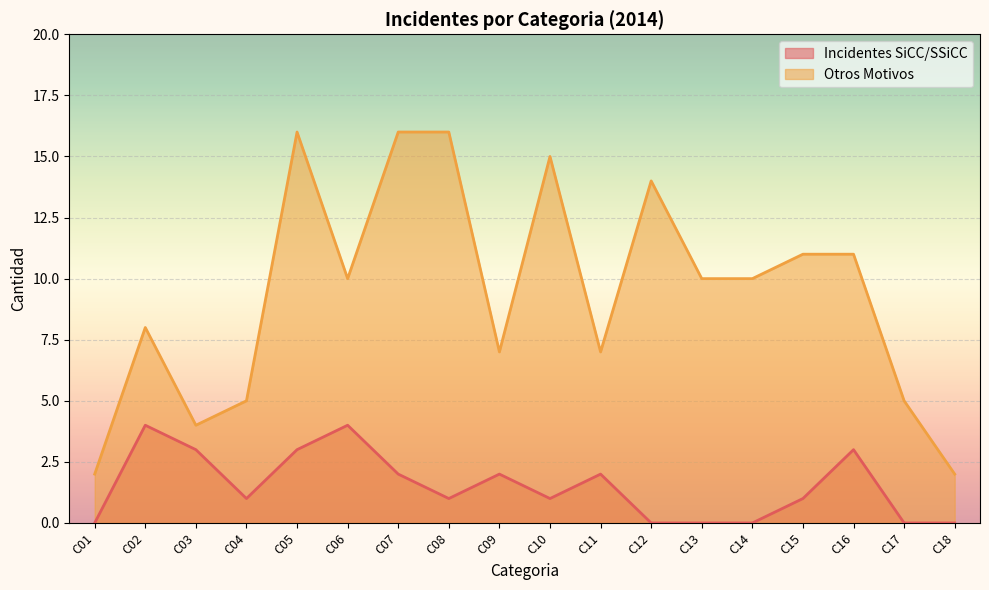

Reading right to left, list all the values displayed in this chart.

Incidentes SiCC/SSiCC: C18=0	C17=0	C16=3	C15=1	C14=0	C13=0	C12=0	C11=2	C10=1	C09=2	C08=1	C07=2	C06=4	C05=3	C04=1	C03=3	C02=4	C01=0
Otros Motivos: C18=2	C17=5	C16=11	C15=11	C14=10	C13=10	C12=14	C11=7	C10=15	C09=7	C08=16	C07=16	C06=10	C05=16	C04=5	C03=4	C02=8	C01=2